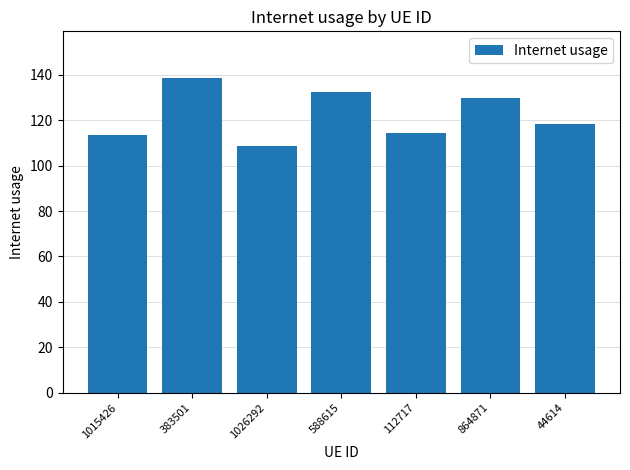

What is the sum of all values?

855.5